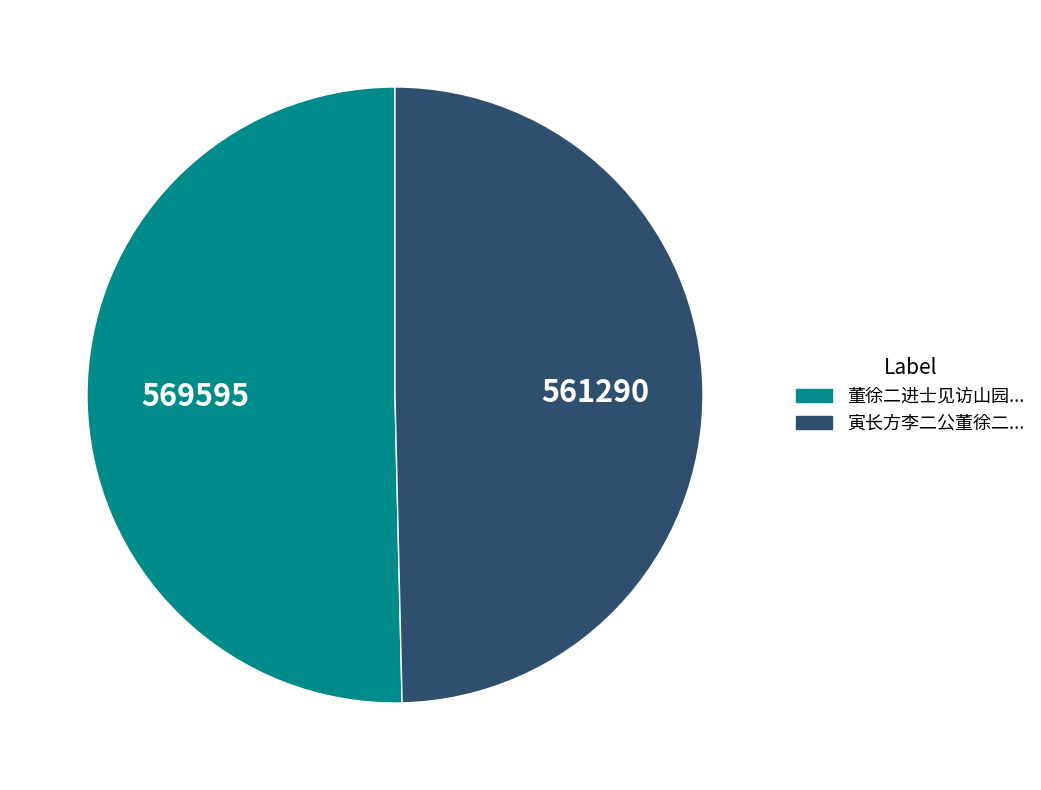

Does any single category account for the majority?

Yes